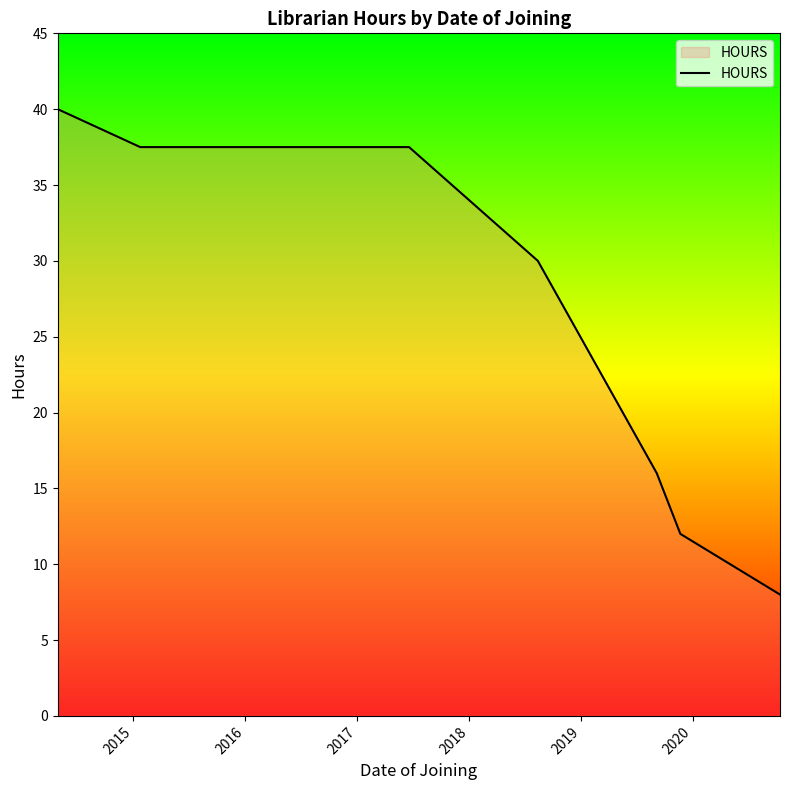

What is the sum of all values?

181.0